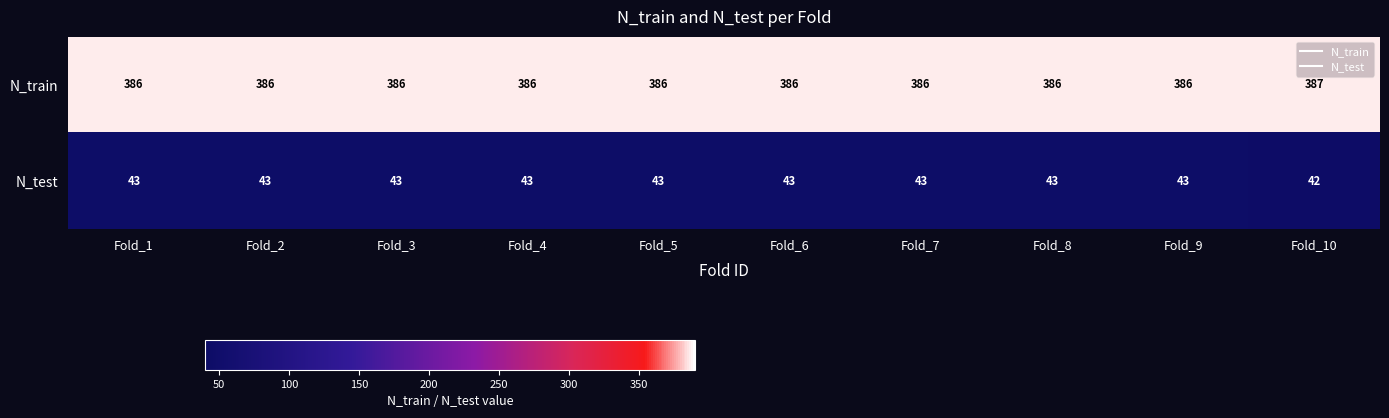

The N_train series shows 386 at Fold_8. True or false?

True